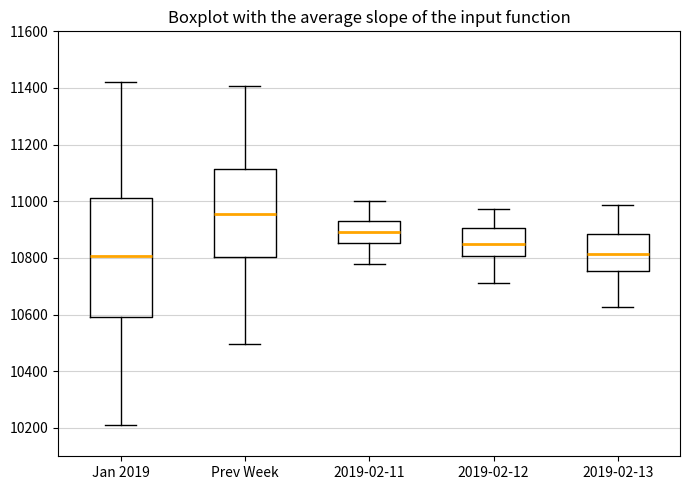

Where is the lower edge of the box for 2019-02-13 on the y-axis? The values are not printed on the chart, so give them approximately, as read against the axis.

10760